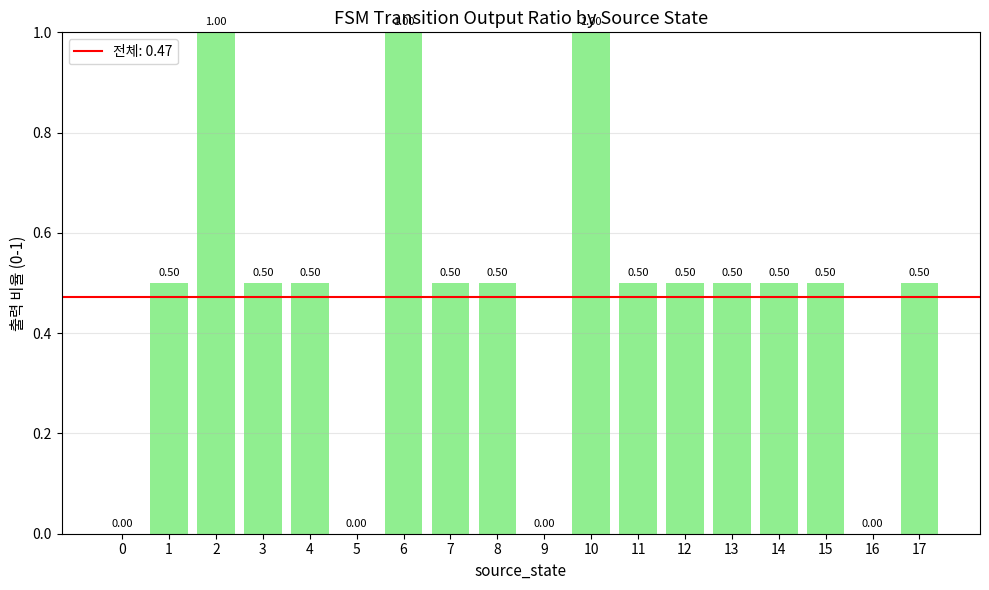

Is it true that the value at 6 is 0.4?

False